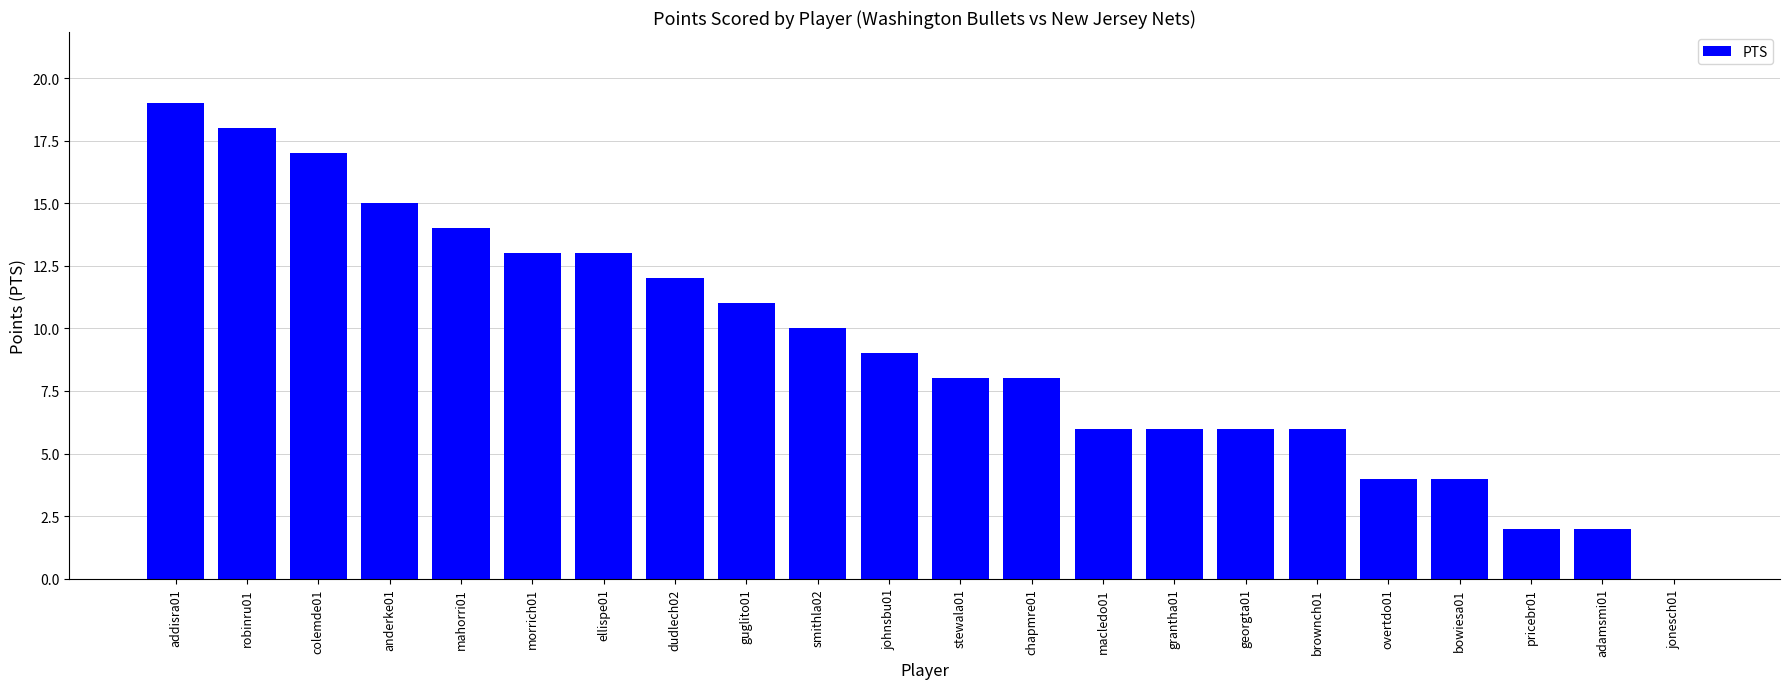

At which category does the chart reach its peak across all series?

addisra01